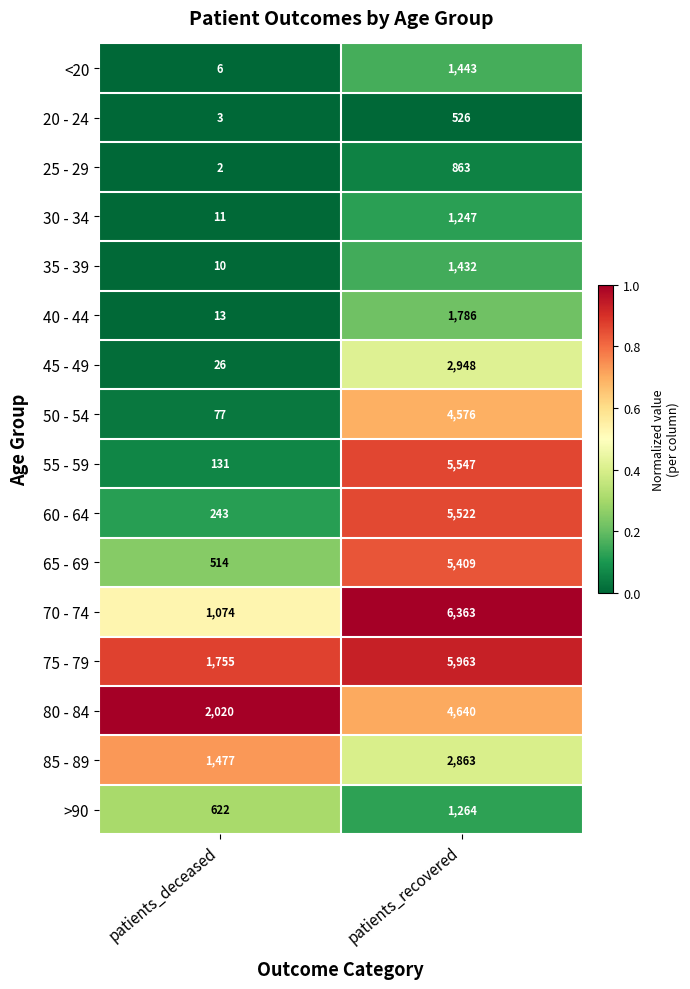

At which label is >90 closest to 943?

patients_deceased